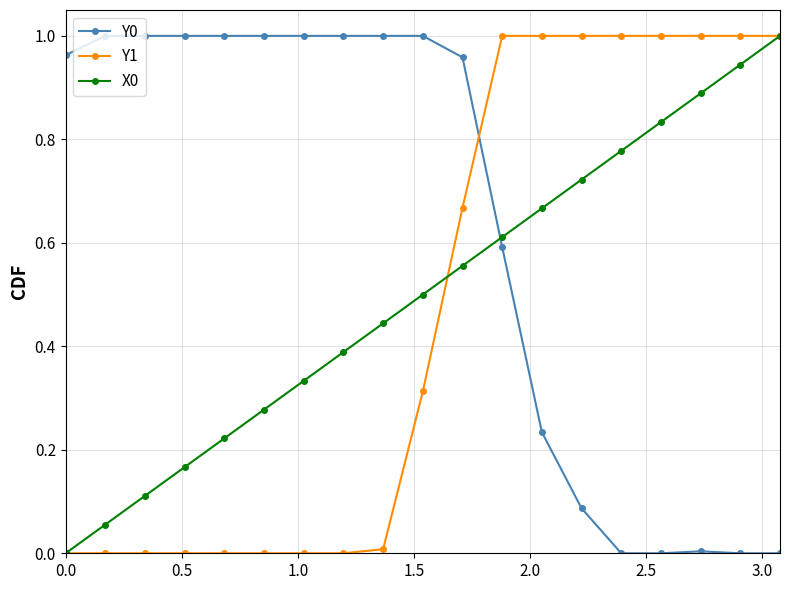

Does the chart have visible grid lines?

Yes